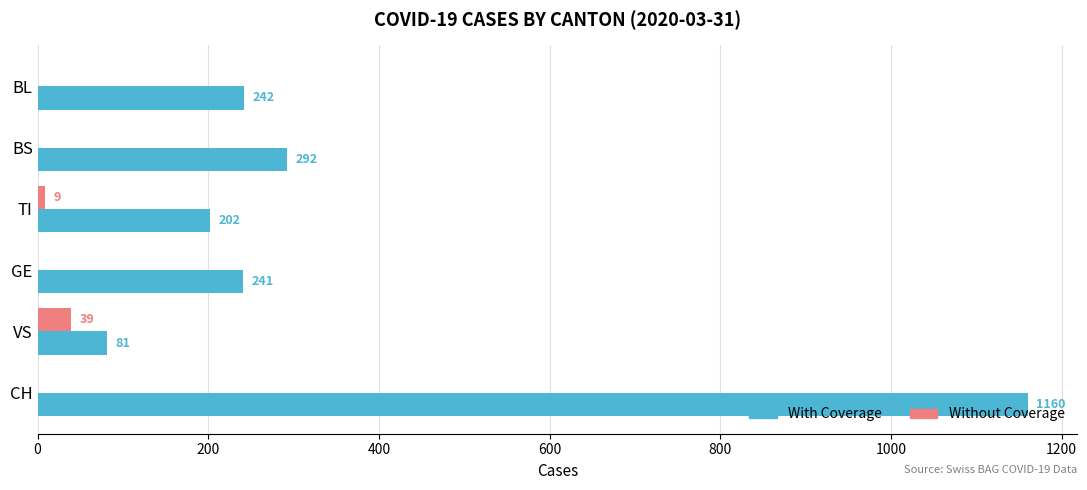

Which label corresponds to the largest value in the chart?

CH